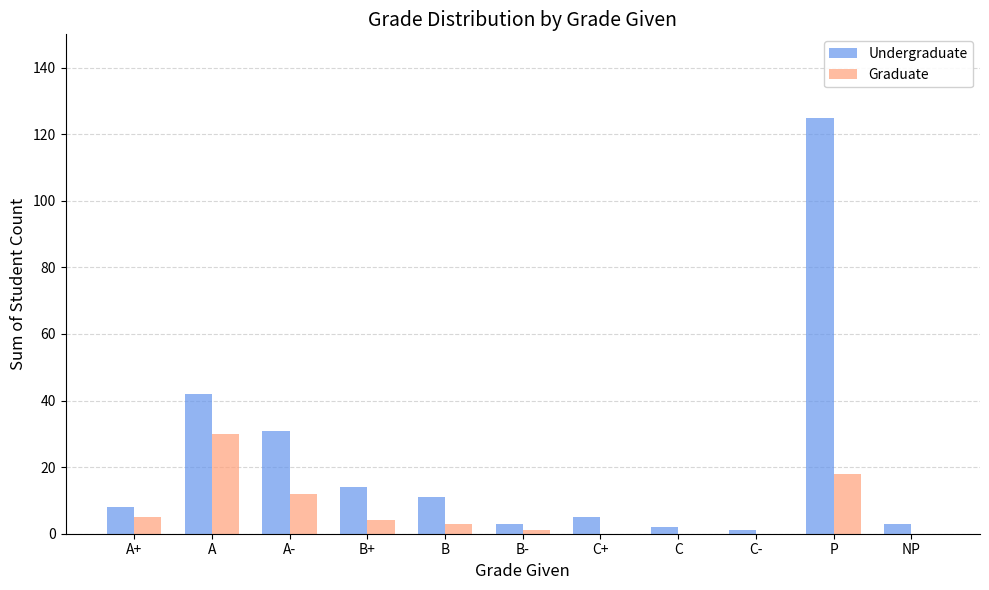

Reading right to left, what are all the values shown in this chart?

Undergraduate: 3	125	1	2	5	3	11	14	31	42	8
Graduate: 0	18	0	0	0	1	3	4	12	30	5